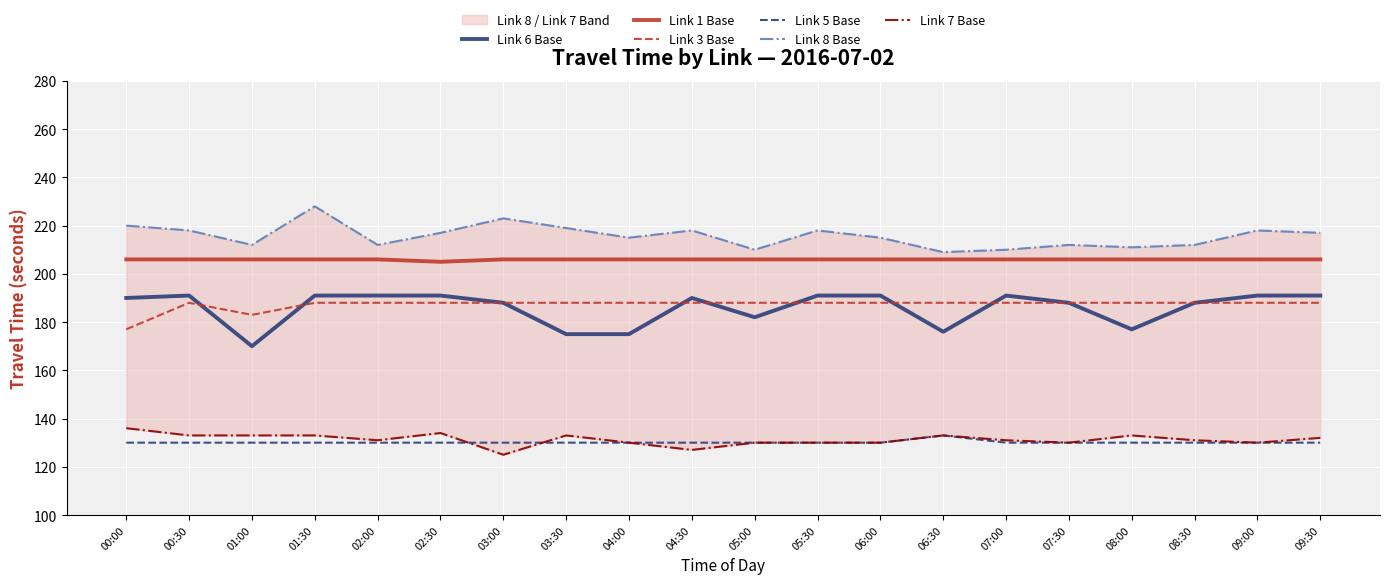

List the series in order of their peak value, lowest first.

Link 5 Base, Link 7 Base, Link 3 Base, Link 6 Base, Link 1 Base, Link 8 Base